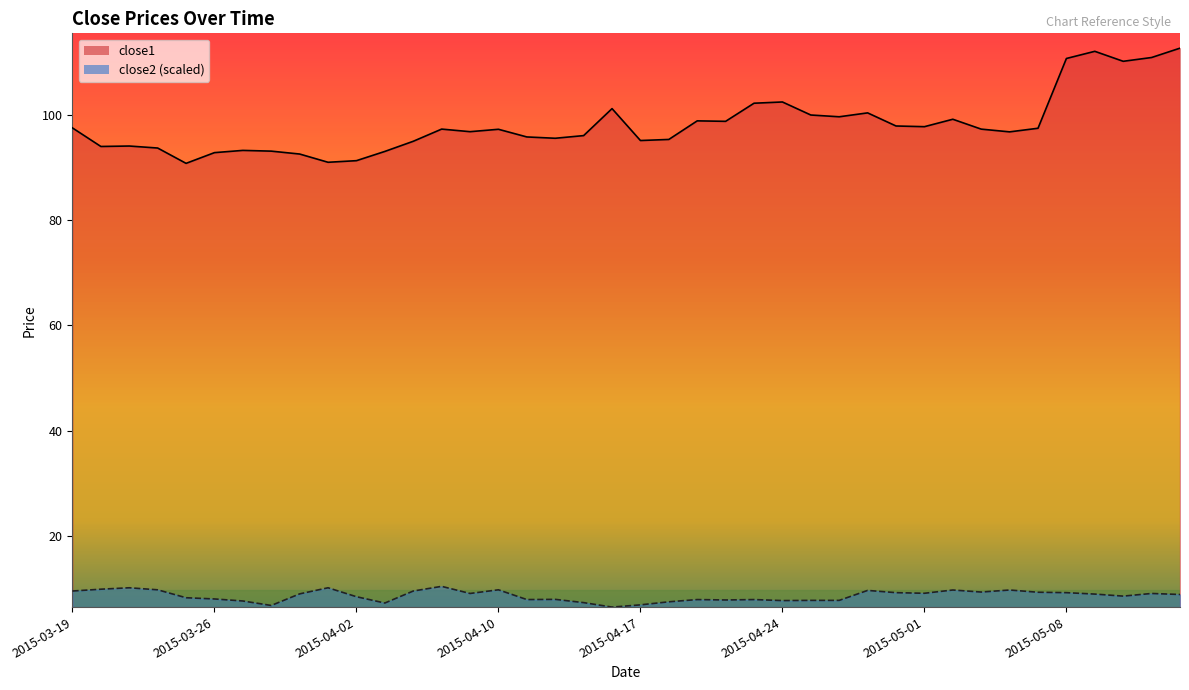

What is the smallest value displayed?

6.5